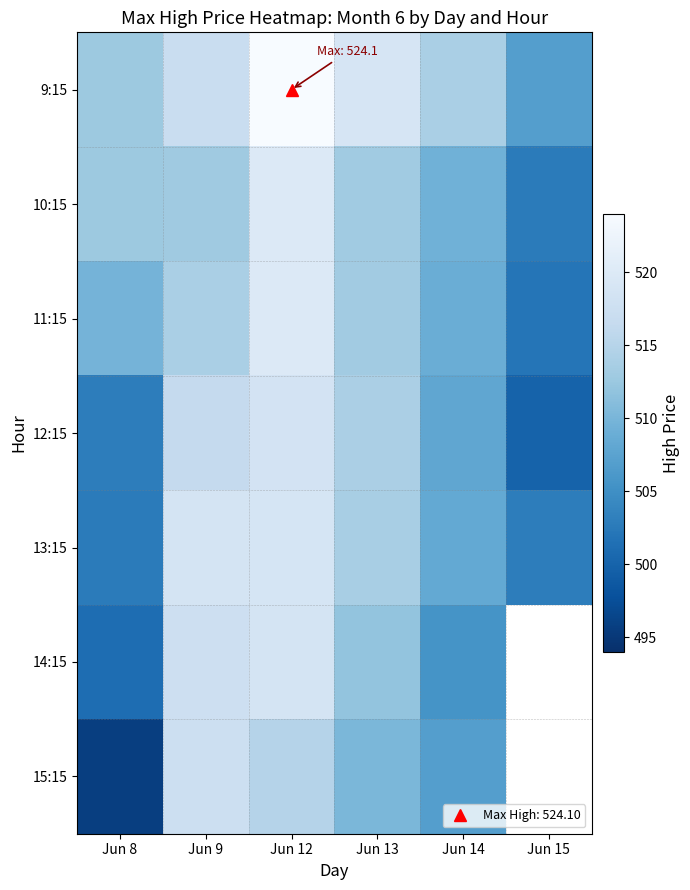

Is it true that 12:15 equals 892.6 at Jun 13?

False